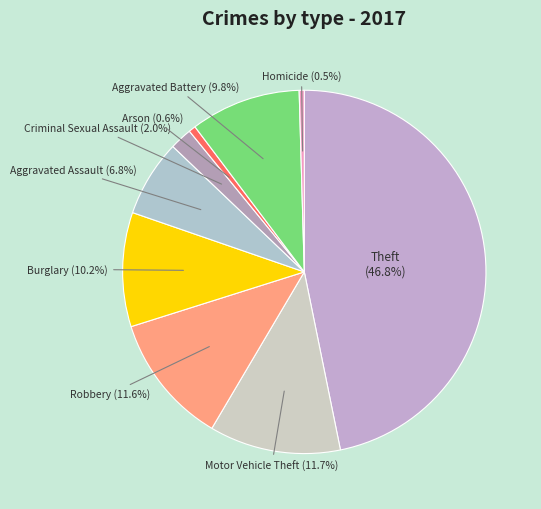

How many slices are in this pie chart?

9